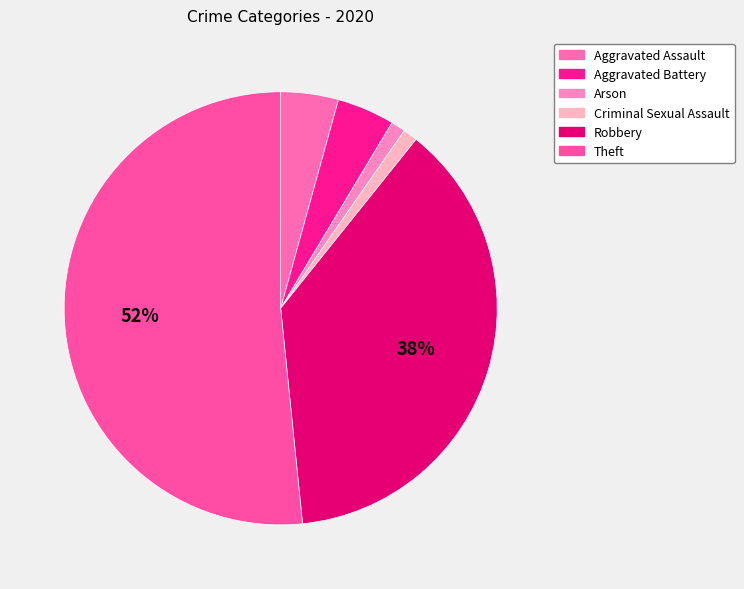

To the nearest percent, what portion does Aggravated Assault represent?

4%